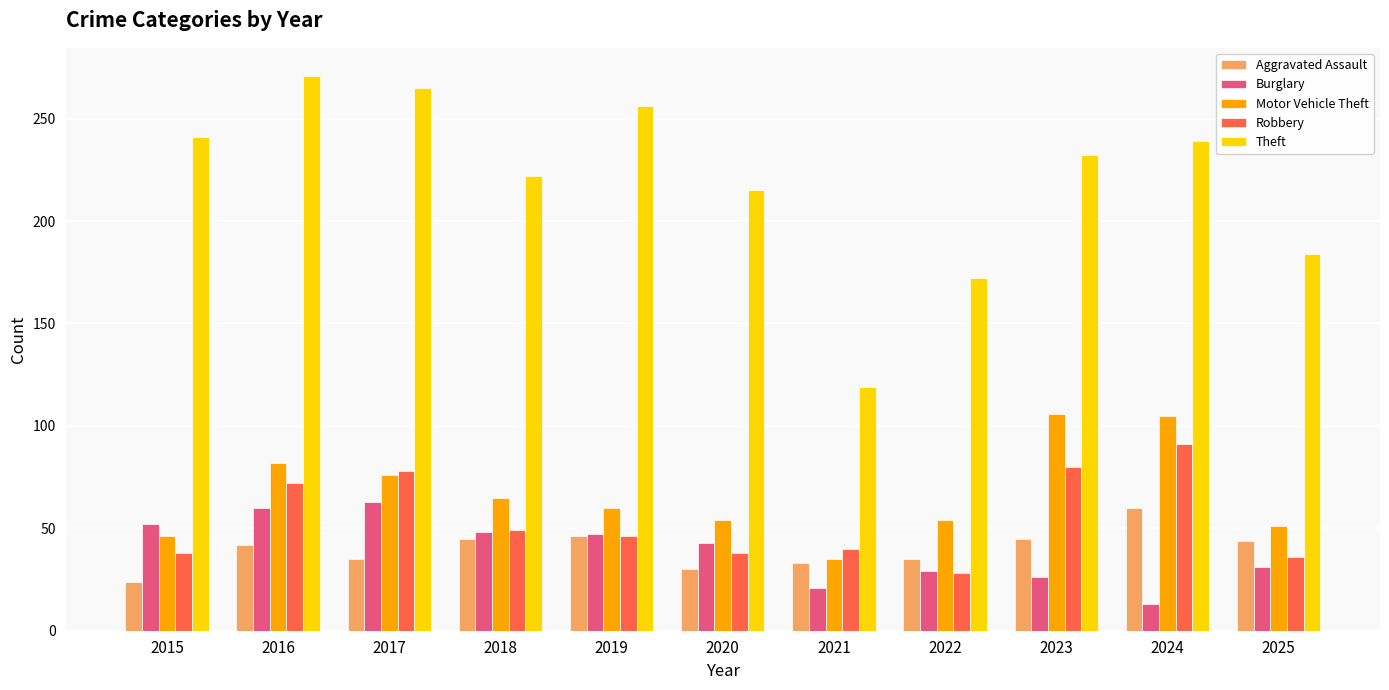

Which series has the largest total across all categories?

Theft